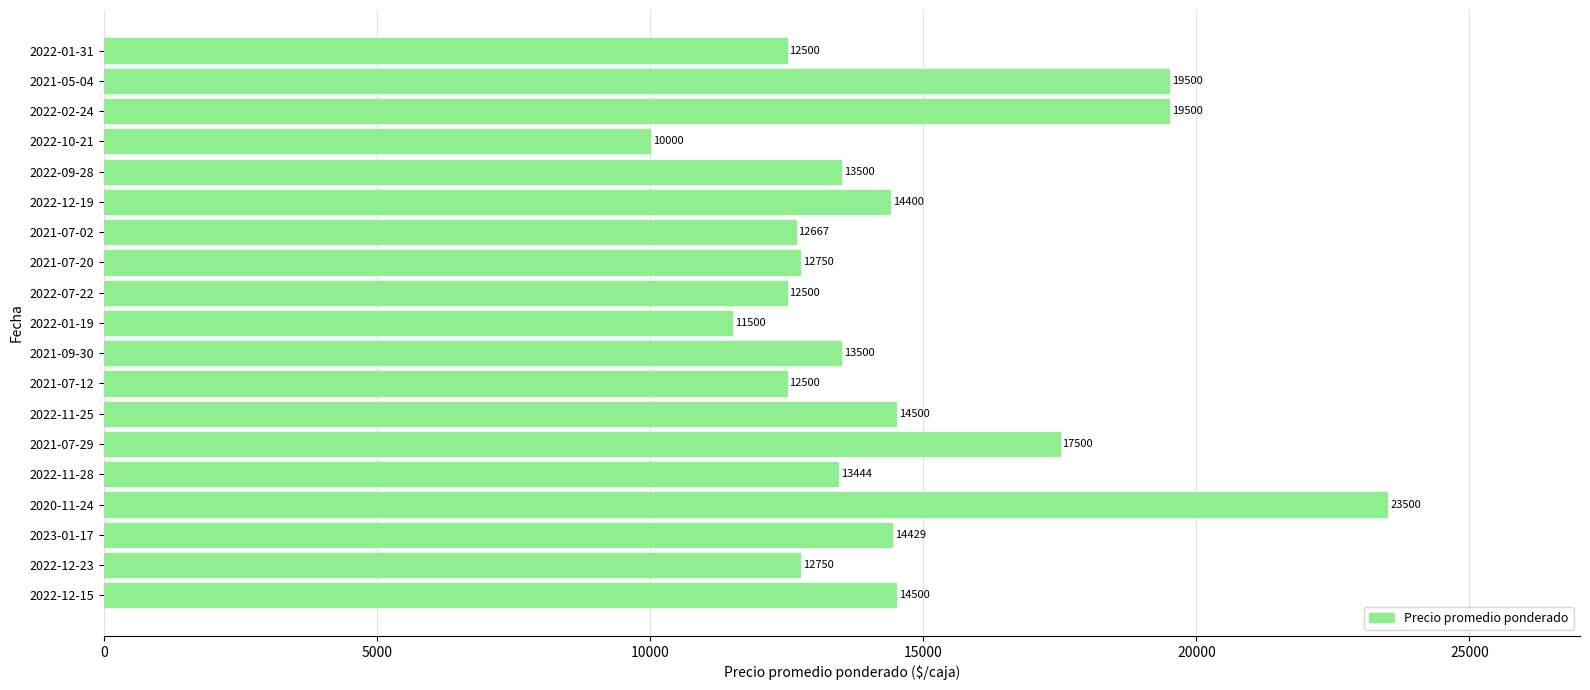

Approximately how many times larger is the value at 2022-02-24 compared to 2022-11-25?

1.3